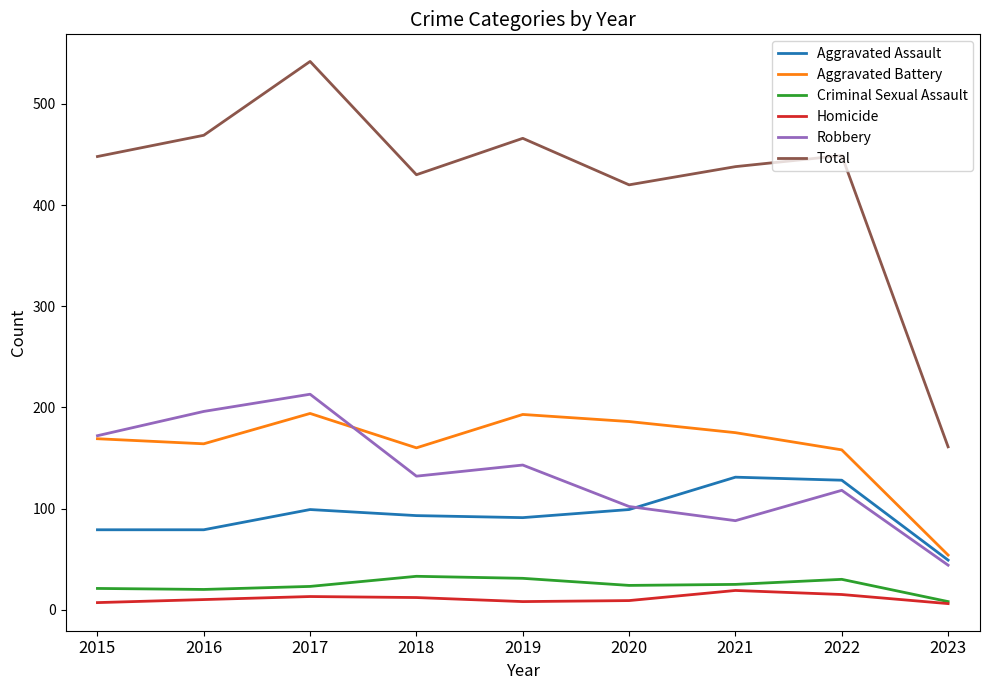

The value of Aggravated Battery at 2019 is 135. True or false?

False